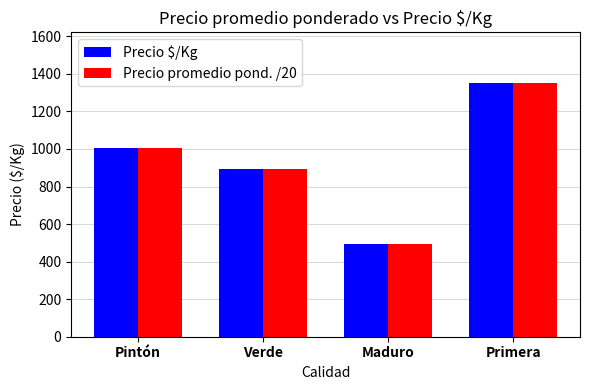

At which category is the sum across all series the highest?

Primera